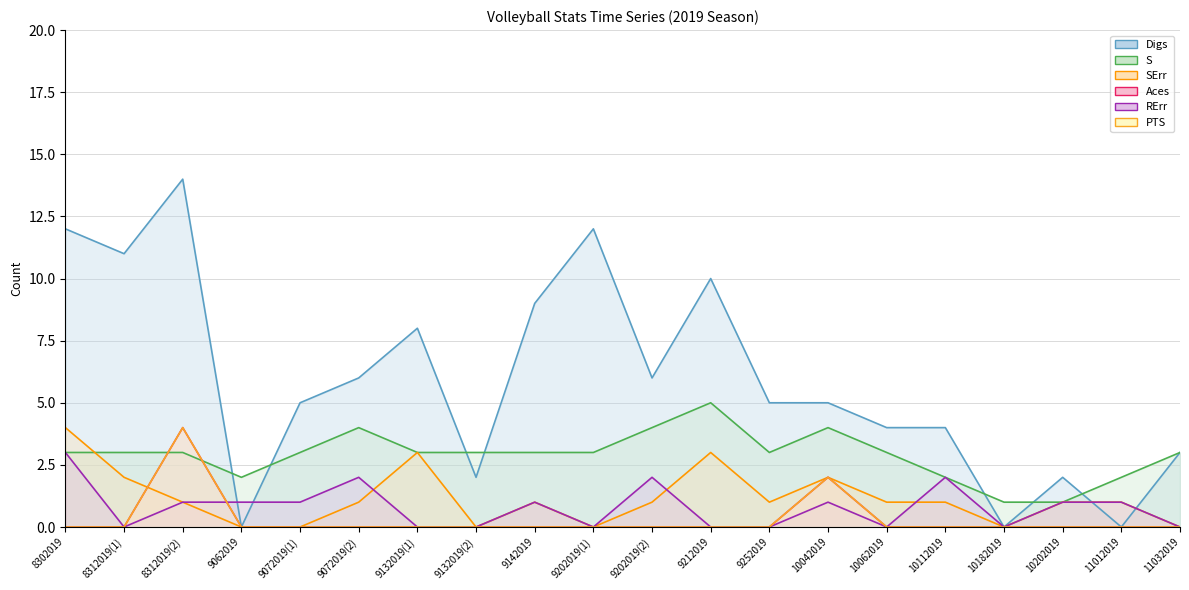

Which series has the largest total across all categories?

Digs